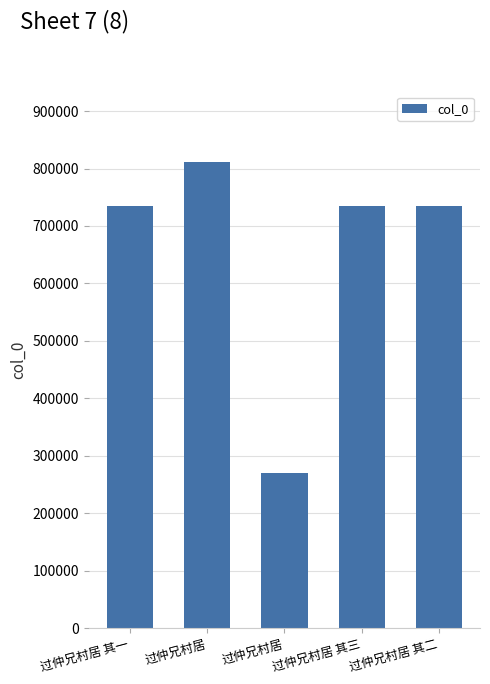

Does the chart contain any negative values?

No